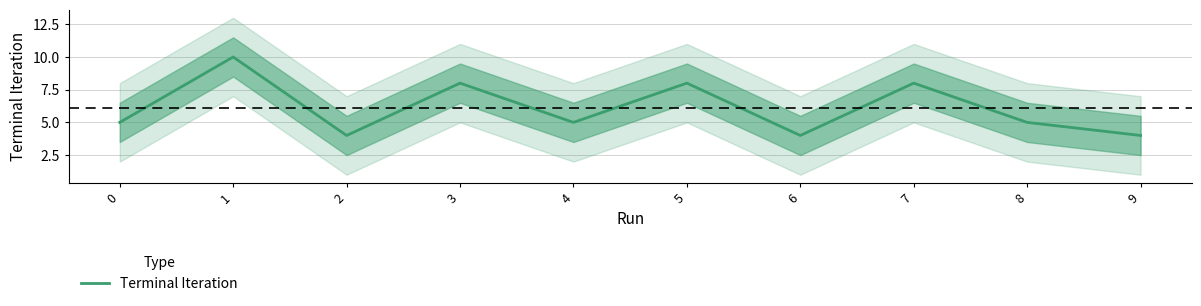

Which category has the lowest value across all series?

2